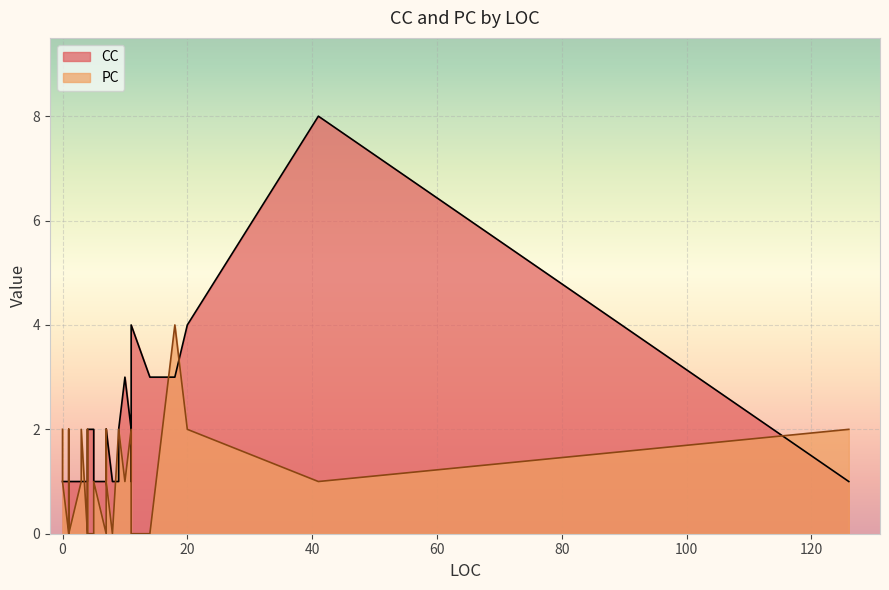

What is the difference between the maximum and minimum values in the PC series?

4